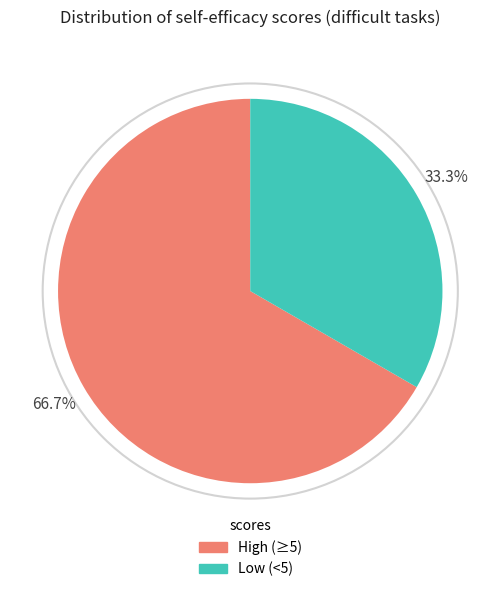

Rank the categories by value from lowest to highest.

Low (<5), High (≥5)